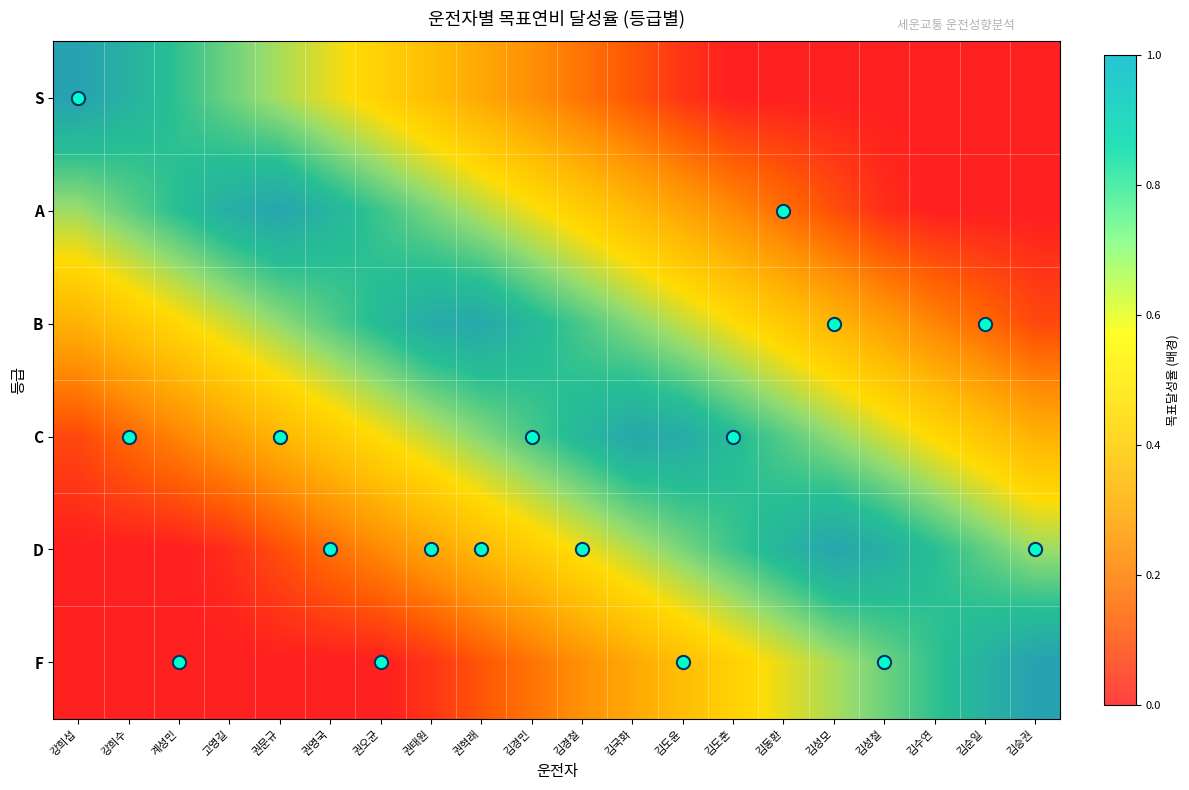

At how many categories does at least one series exceed 0?

20